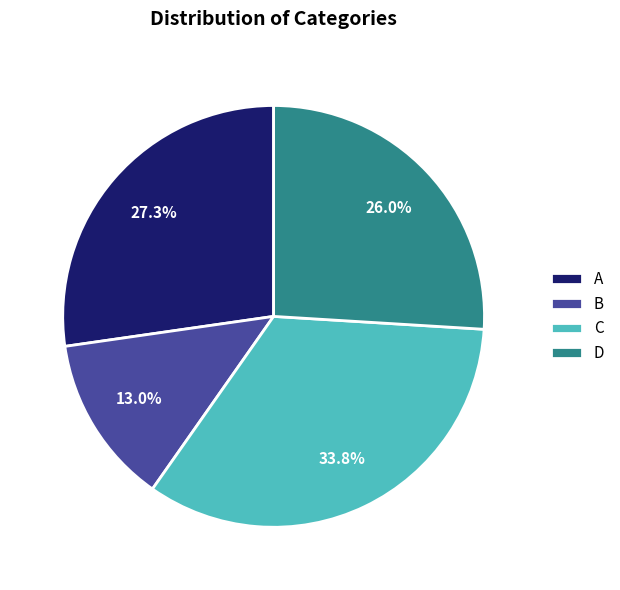

What is the smallest slice in the pie chart?

B